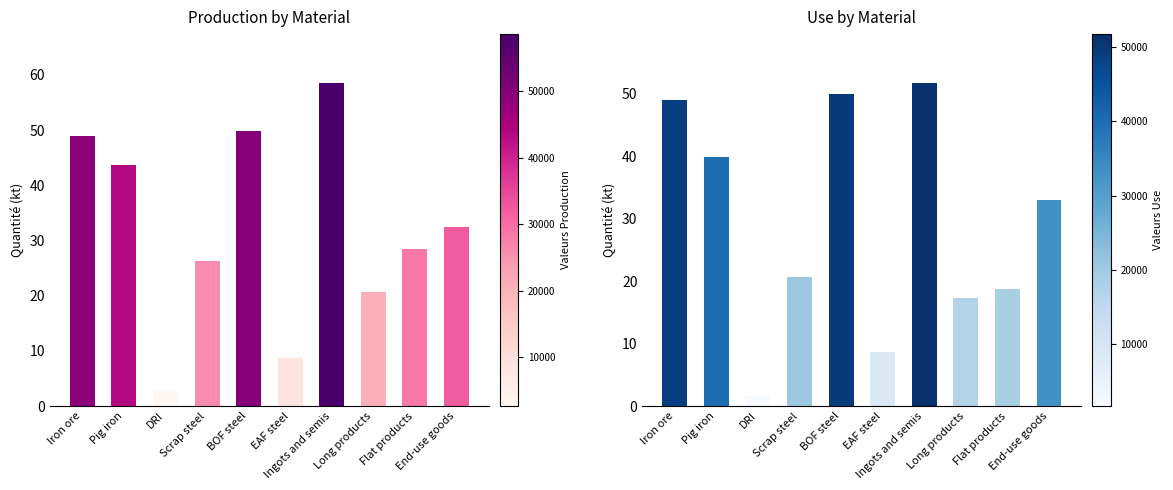

Between EAF steel and Long products, which series saw the biggest shift?

Production